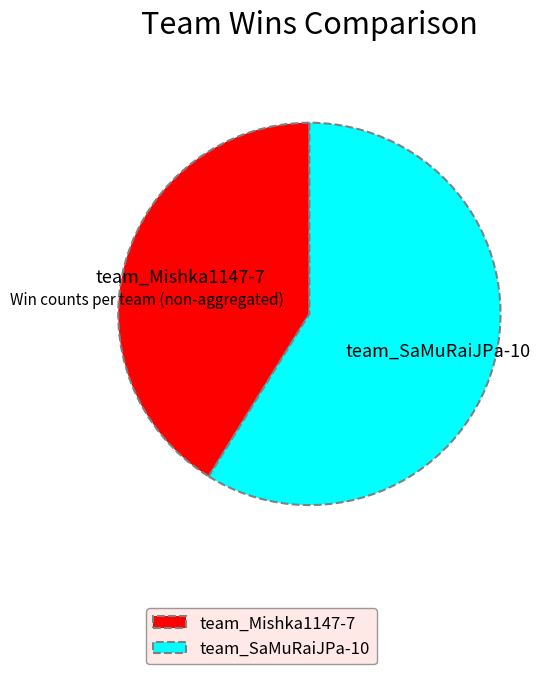

Count the number of slices in the pie.

2